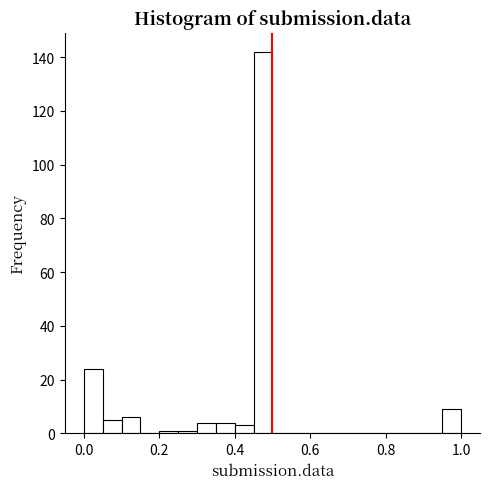

Around what value on the x-axis is the tallest bar? Give the approximate position of its centre, as read against the axis.

0.48